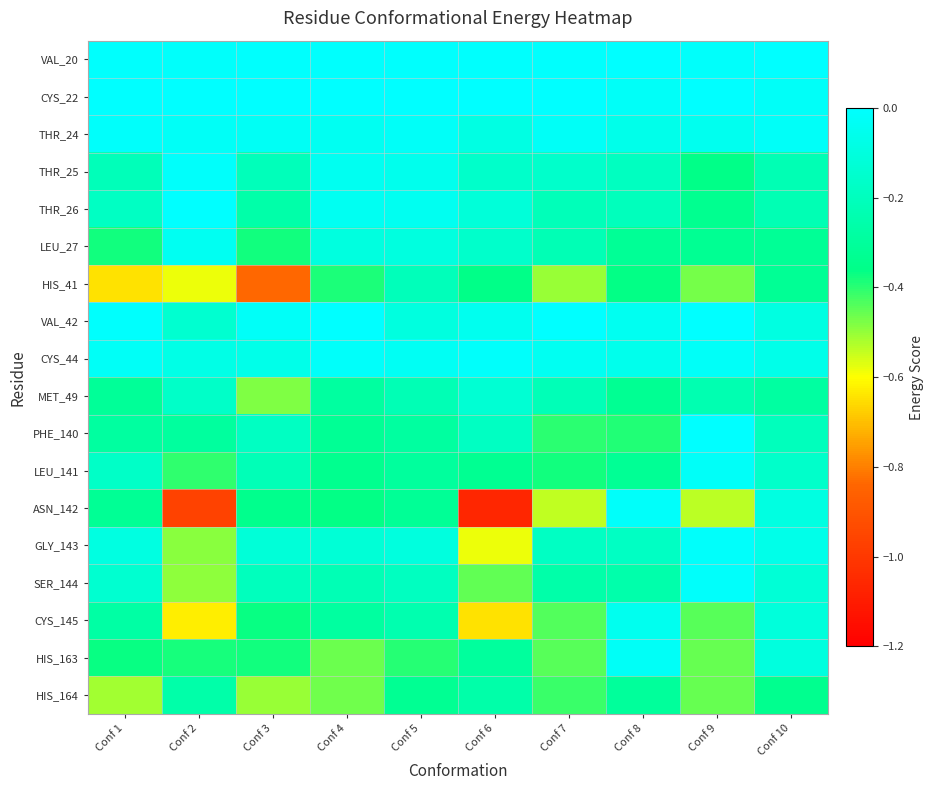

Reading left to right, what are all the values shown in this chart?

VAL_20: Conf 1=-0.0	Conf 2=-0.0	Conf 3=-0.0	Conf 4=-0.0	Conf 5=-0.0	Conf 6=-0.0	Conf 7=-0.0	Conf 8=-0.0	Conf 9=-0.0	Conf 10=-0.0
CYS_22: Conf 1=-0.0	Conf 2=-0.0	Conf 3=-0.0	Conf 4=-0.0	Conf 5=-0.0	Conf 6=-0.0	Conf 7=-0.0	Conf 8=-0.0	Conf 9=-0.0	Conf 10=-0.0
THR_24: Conf 1=-0.0	Conf 2=-0.0	Conf 3=-0.0	Conf 4=-0.0	Conf 5=-0.0	Conf 6=-0.1	Conf 7=-0.0	Conf 8=-0.1	Conf 9=-0.0	Conf 10=-0.0
THR_25: Conf 1=-0.2	Conf 2=-0.0	Conf 3=-0.2	Conf 4=-0.0	Conf 5=-0.1	Conf 6=-0.2	Conf 7=-0.2	Conf 8=-0.2	Conf 9=-0.4	Conf 10=-0.2
THR_26: Conf 1=-0.2	Conf 2=-0.0	Conf 3=-0.3	Conf 4=-0.0	Conf 5=-0.0	Conf 6=-0.1	Conf 7=-0.2	Conf 8=-0.2	Conf 9=-0.3	Conf 10=-0.2
LEU_27: Conf 1=-0.4	Conf 2=-0.0	Conf 3=-0.4	Conf 4=-0.1	Conf 5=-0.1	Conf 6=-0.2	Conf 7=-0.2	Conf 8=-0.3	Conf 9=-0.3	Conf 10=-0.3
HIS_41: Conf 1=-0.6	Conf 2=-0.6	Conf 3=-0.8	Conf 4=-0.4	Conf 5=-0.2	Conf 6=-0.4	Conf 7=-0.5	Conf 8=-0.4	Conf 9=-0.5	Conf 10=-0.3
VAL_42: Conf 1=-0.0	Conf 2=-0.1	Conf 3=-0.0	Conf 4=-0.0	Conf 5=-0.1	Conf 6=-0.0	Conf 7=-0.0	Conf 8=-0.0	Conf 9=-0.0	Conf 10=-0.1
CYS_44: Conf 1=-0.0	Conf 2=-0.1	Conf 3=-0.1	Conf 4=-0.0	Conf 5=-0.0	Conf 6=-0.0	Conf 7=-0.0	Conf 8=-0.1	Conf 9=-0.0	Conf 10=-0.1
MET_49: Conf 1=-0.3	Conf 2=-0.2	Conf 3=-0.5	Conf 4=-0.3	Conf 5=-0.2	Conf 6=-0.1	Conf 7=-0.2	Conf 8=-0.3	Conf 9=-0.2	Conf 10=-0.3
PHE_140: Conf 1=-0.3	Conf 2=-0.3	Conf 3=-0.2	Conf 4=-0.3	Conf 5=-0.3	Conf 6=-0.2	Conf 7=-0.4	Conf 8=-0.4	Conf 9=-0.0	Conf 10=-0.2
LEU_141: Conf 1=-0.2	Conf 2=-0.4	Conf 3=-0.2	Conf 4=-0.3	Conf 5=-0.3	Conf 6=-0.3	Conf 7=-0.4	Conf 8=-0.3	Conf 9=-0.0	Conf 10=-0.2
ASN_142: Conf 1=-0.3	Conf 2=-1.0	Conf 3=-0.3	Conf 4=-0.4	Conf 5=-0.3	Conf 6=-1.1	Conf 7=-0.5	Conf 8=-0.0	Conf 9=-0.5	Conf 10=-0.1
GLY_143: Conf 1=-0.1	Conf 2=-0.5	Conf 3=-0.1	Conf 4=-0.1	Conf 5=-0.1	Conf 6=-0.6	Conf 7=-0.2	Conf 8=-0.2	Conf 9=-0.0	Conf 10=-0.1
SER_144: Conf 1=-0.1	Conf 2=-0.5	Conf 3=-0.2	Conf 4=-0.2	Conf 5=-0.2	Conf 6=-0.5	Conf 7=-0.3	Conf 8=-0.3	Conf 9=-0.0	Conf 10=-0.1
CYS_145: Conf 1=-0.3	Conf 2=-0.6	Conf 3=-0.4	Conf 4=-0.3	Conf 5=-0.2	Conf 6=-0.6	Conf 7=-0.4	Conf 8=-0.0	Conf 9=-0.4	Conf 10=-0.1
HIS_163: Conf 1=-0.4	Conf 2=-0.4	Conf 3=-0.4	Conf 4=-0.5	Conf 5=-0.4	Conf 6=-0.3	Conf 7=-0.4	Conf 8=-0.0	Conf 9=-0.5	Conf 10=-0.1
HIS_164: Conf 1=-0.5	Conf 2=-0.3	Conf 3=-0.5	Conf 4=-0.5	Conf 5=-0.3	Conf 6=-0.3	Conf 7=-0.4	Conf 8=-0.3	Conf 9=-0.5	Conf 10=-0.3